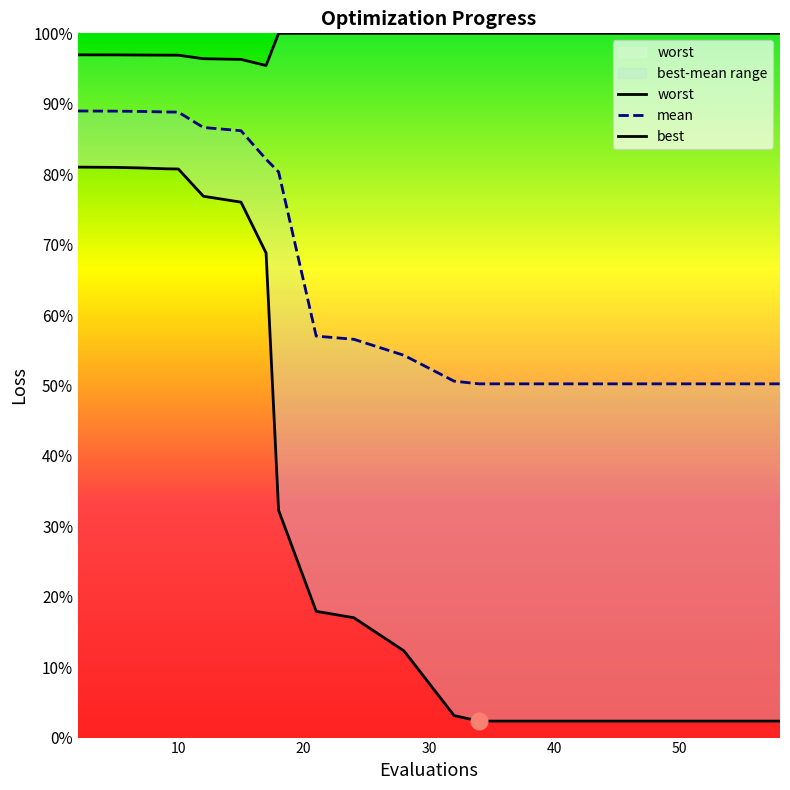

At how many categories does at least one series exceed 0?

20